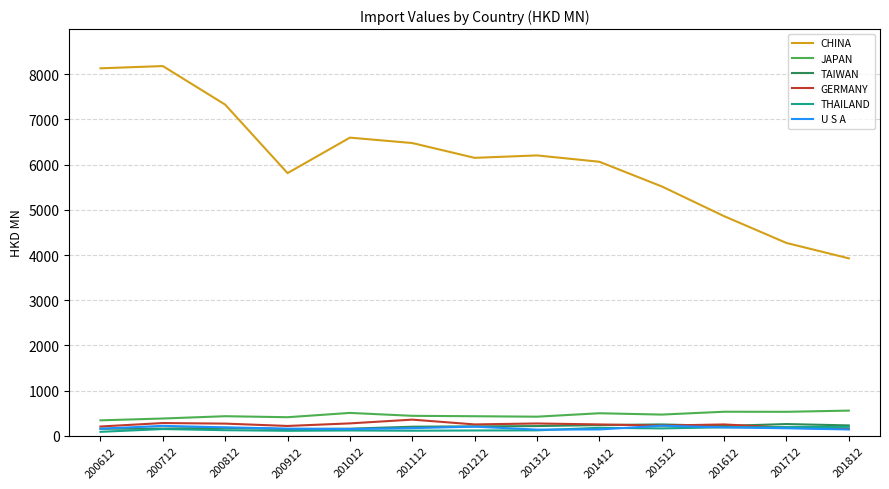

Which series has the largest total across all categories?

CHINA